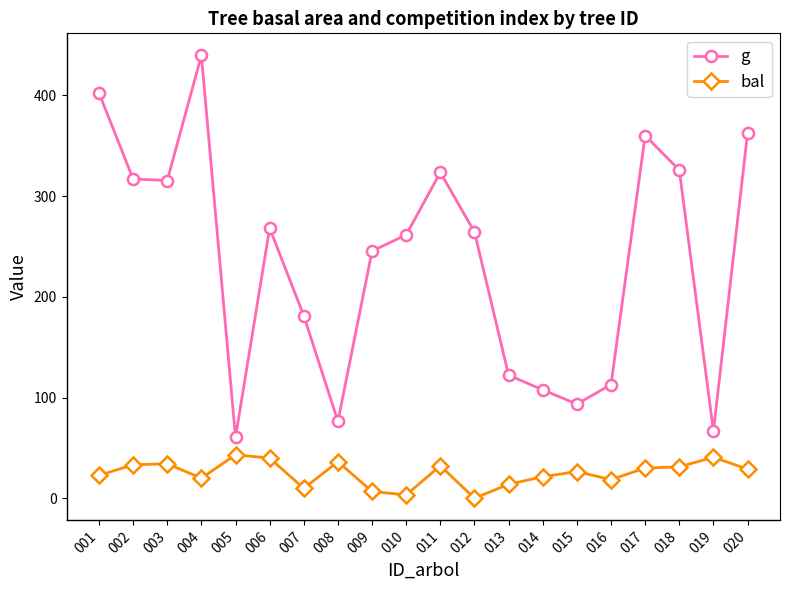

True or false: g and bal cross at least once.

False